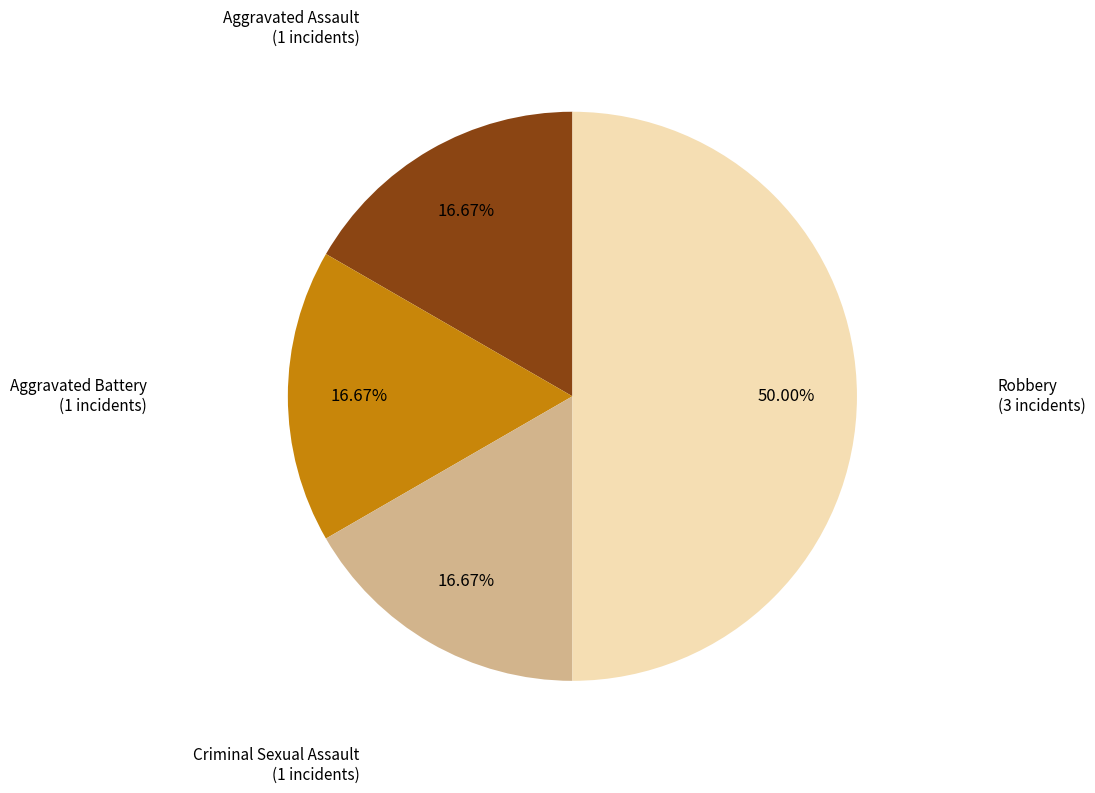

Count the number of slices in the pie.

4